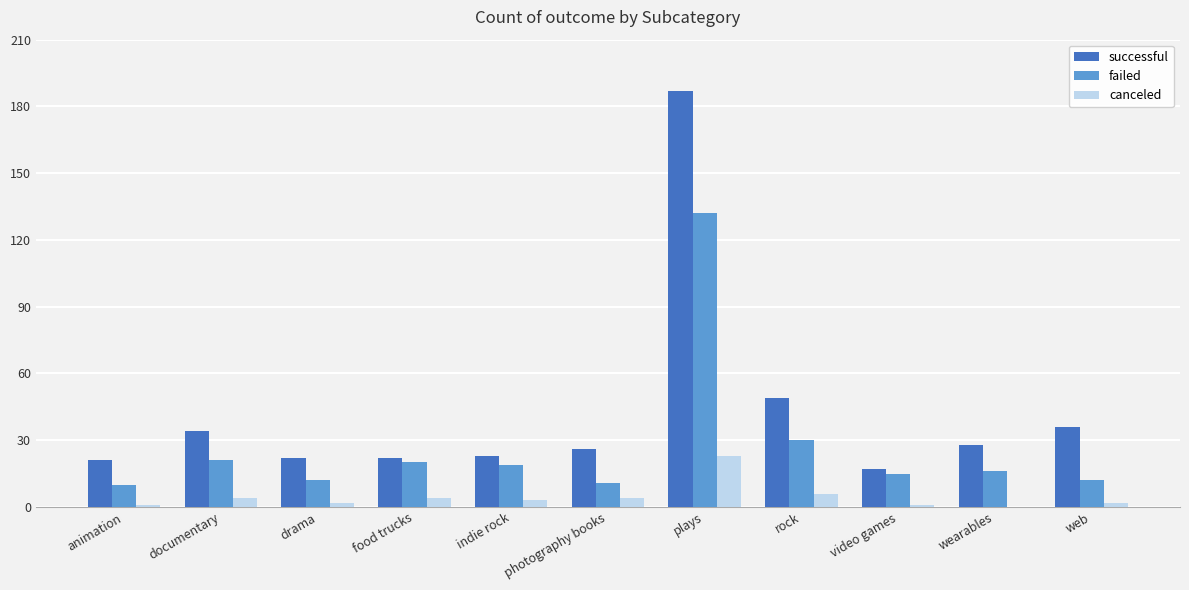

Which category has the highest value in the canceled series?

plays